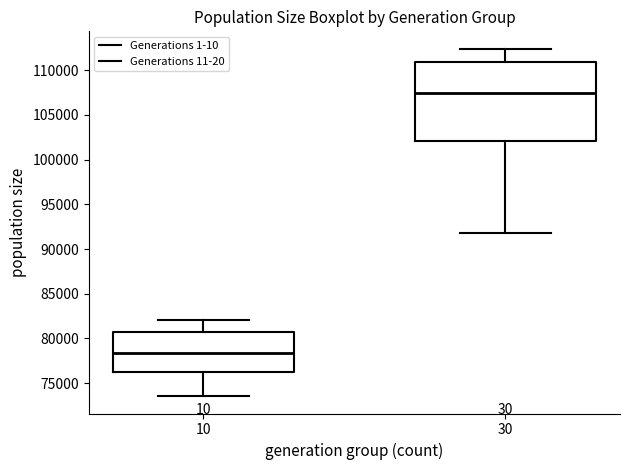

Which box's median line is the lowest?

10